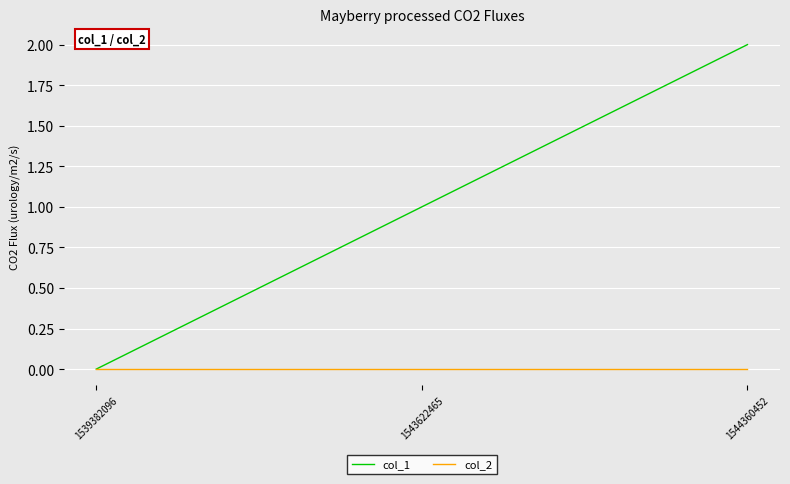

At which category does the chart reach its peak across all series?

1544360452